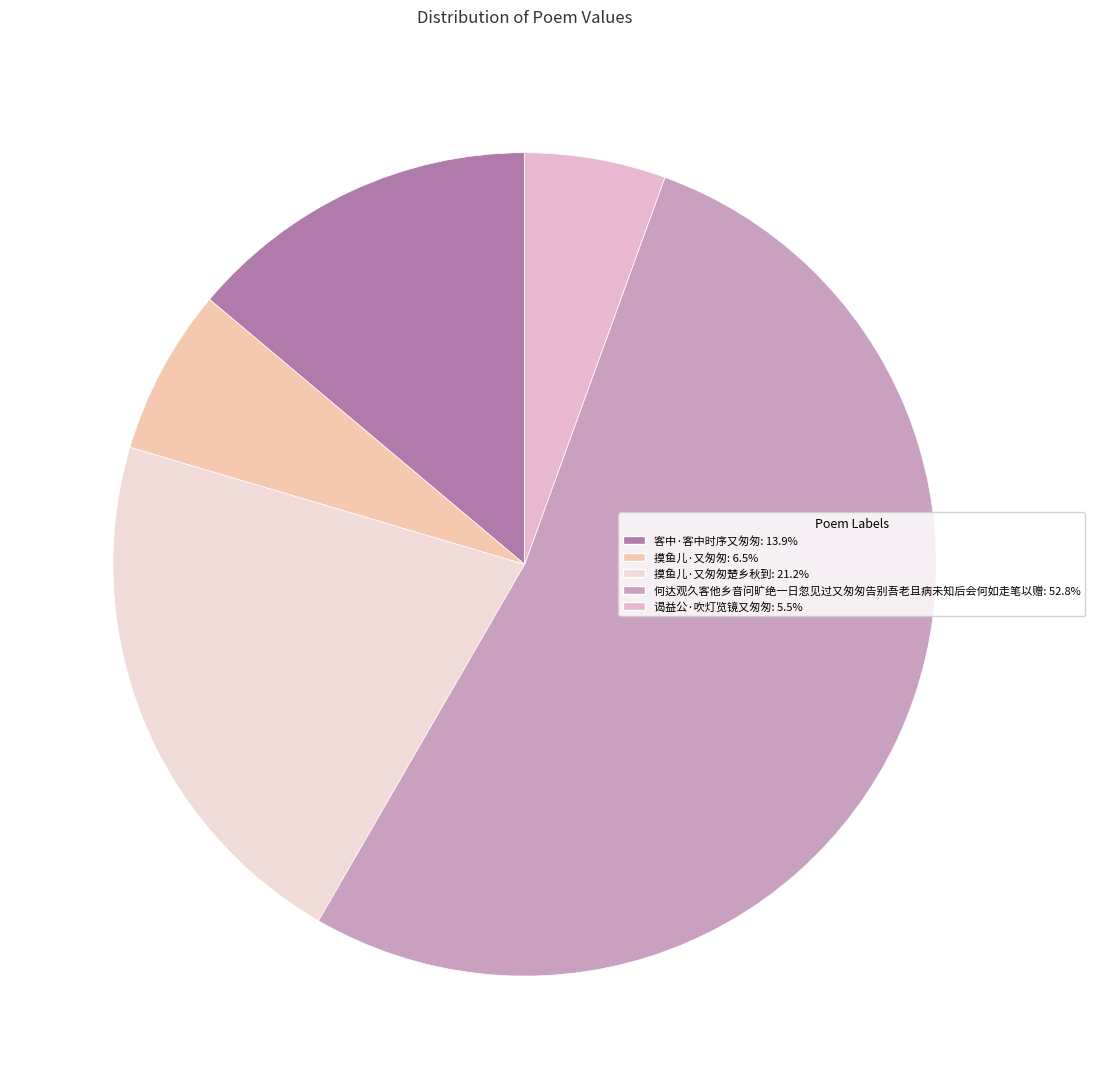

How many segments does this pie chart have?

5